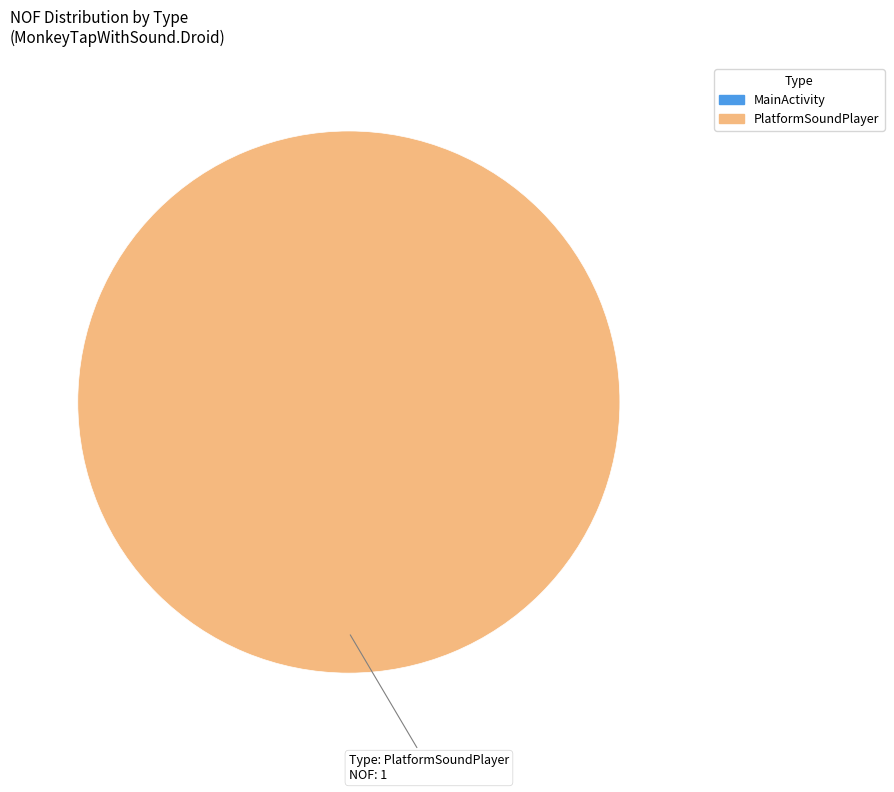

Is there a majority slice in this chart?

Yes